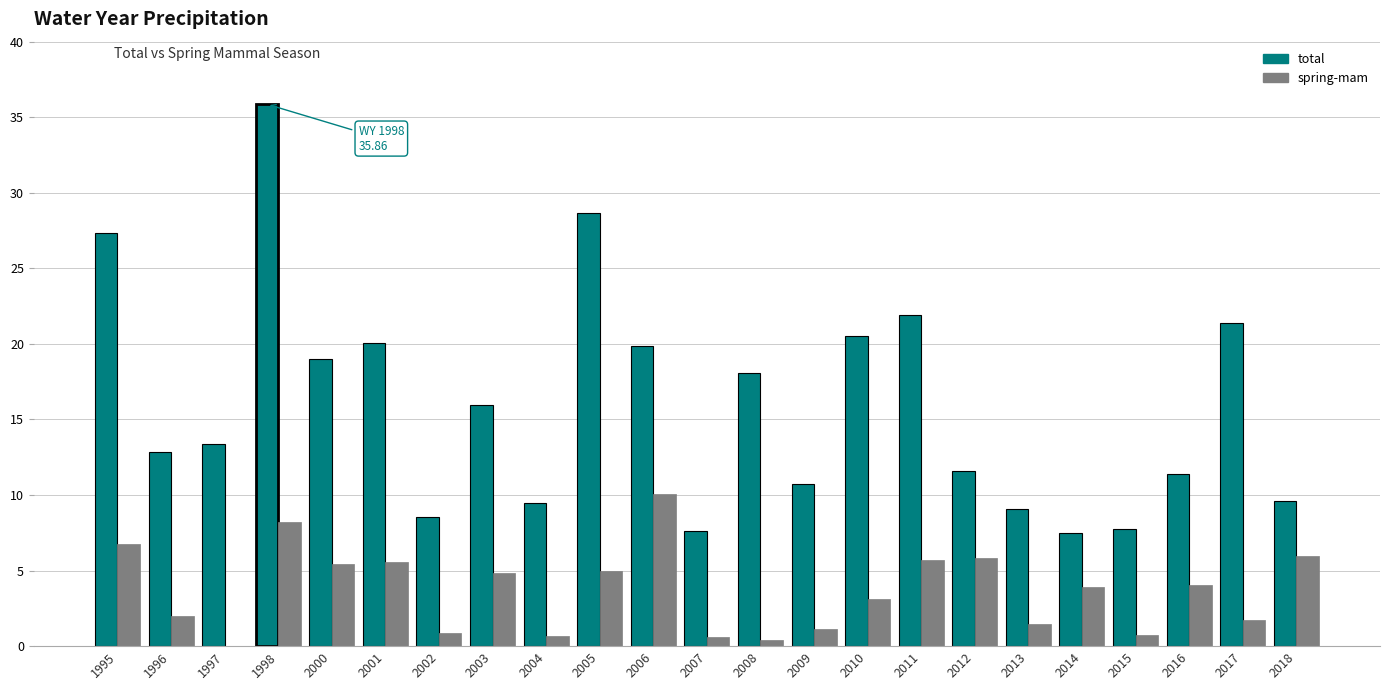

Between 2014 and 2018, which series saw the biggest shift?

total